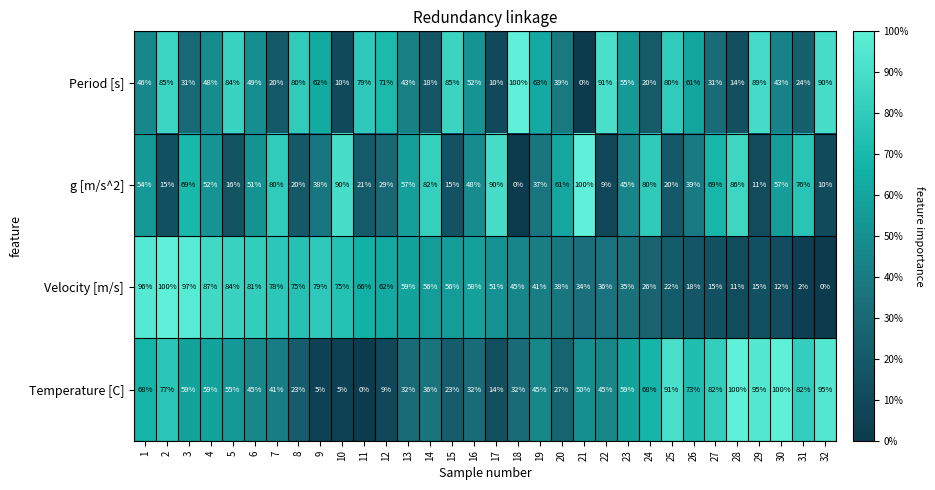

What is the difference between the highest and lowest values at 26?

55